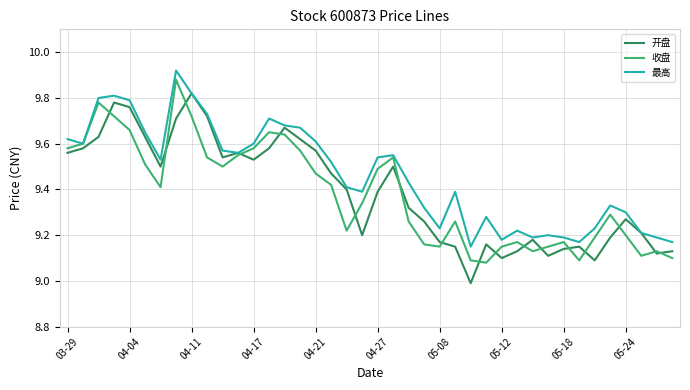

Which series has the largest total across all categories?

最高